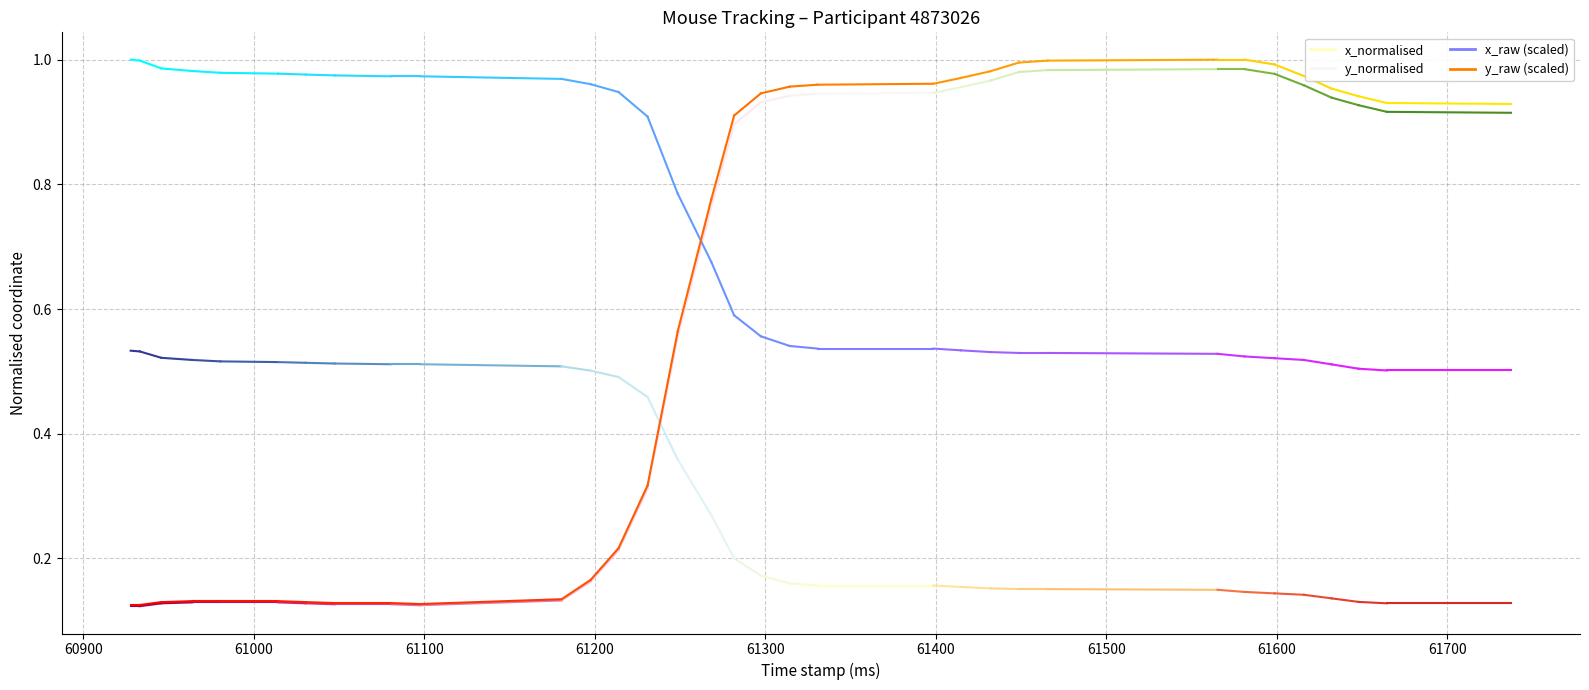

What is the value of the x_normalised point at the 2nd from the left?

0.5